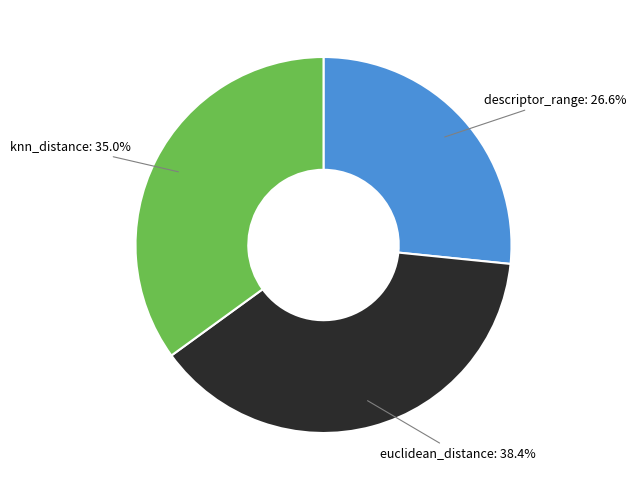

To the nearest percent, what portion does descriptor_range represent?

27%